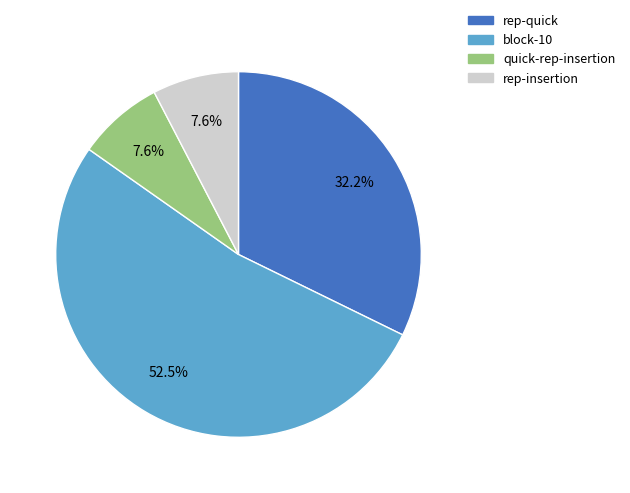

Between rep-quick and block-10, which is larger?

block-10